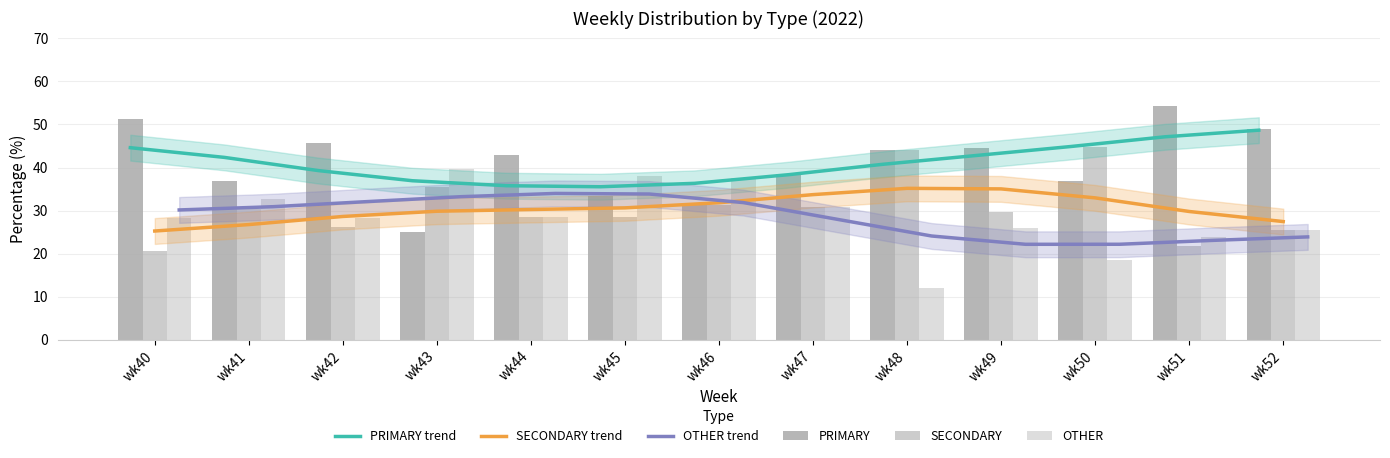

The OTHER trend series shows 30.9 at wk41. True or false?

True